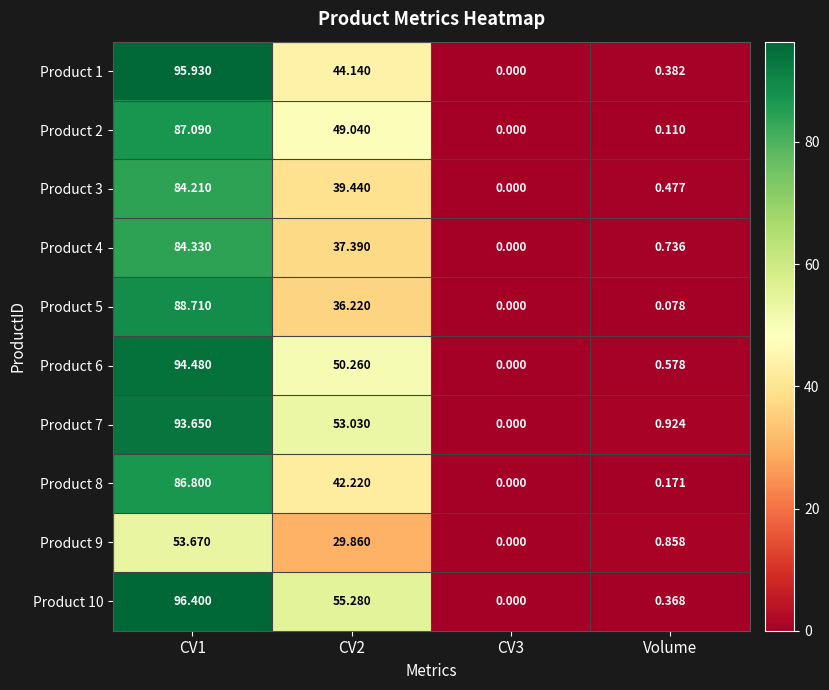

Is the value of Product 2 at Volume greater than the value of Product 3 at CV3?

Yes